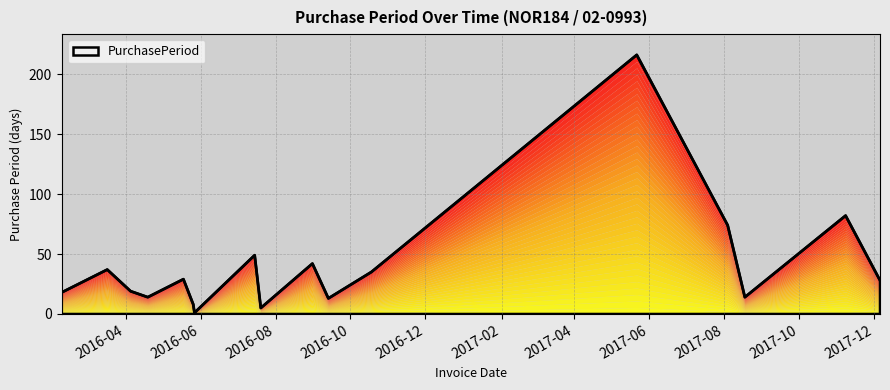

At which label is the value closest to 108?

2017-11-08